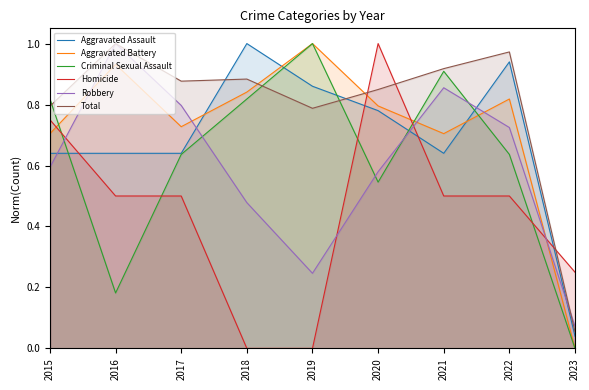

Which series ends up on top after the final intersection of Aggravated Assault and Homicide?

Homicide